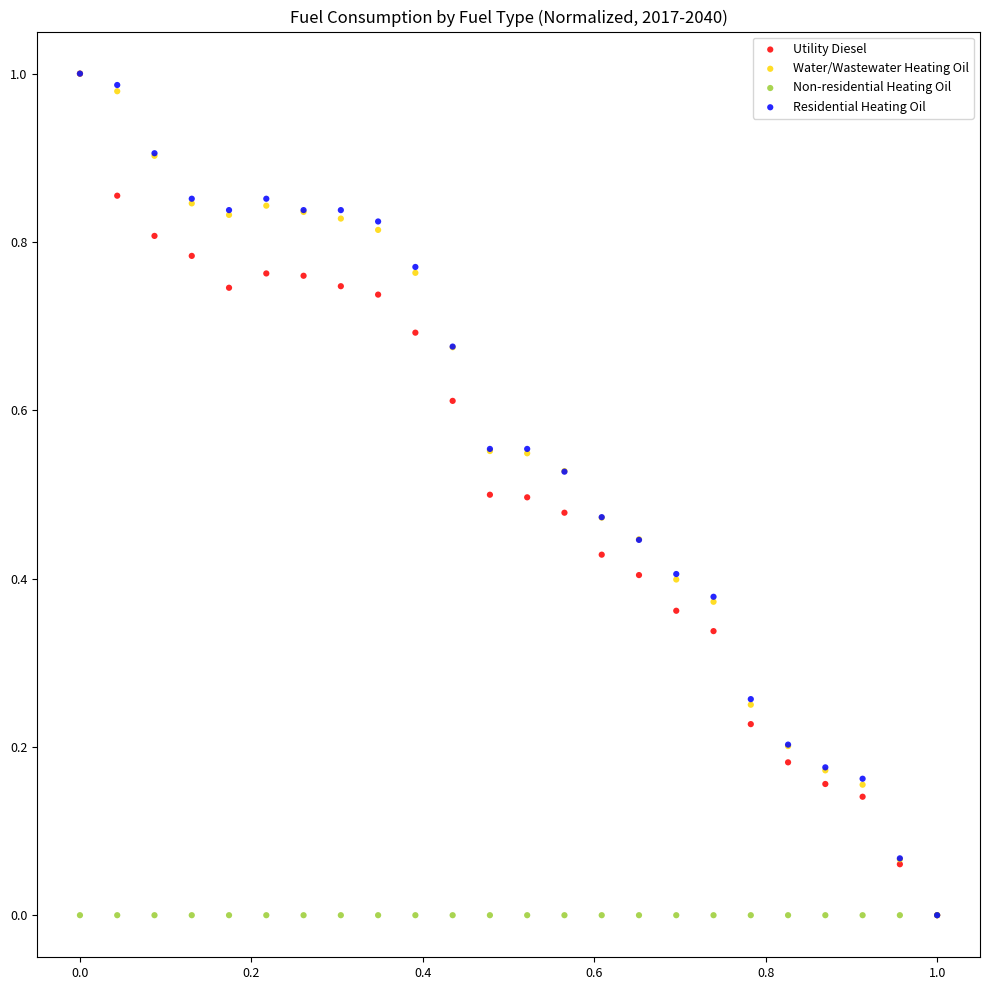

What are all the series names shown in the legend?

Utility Diesel, Water/Wastewater Heating Oil, Non-residential Heating Oil, Residential Heating Oil